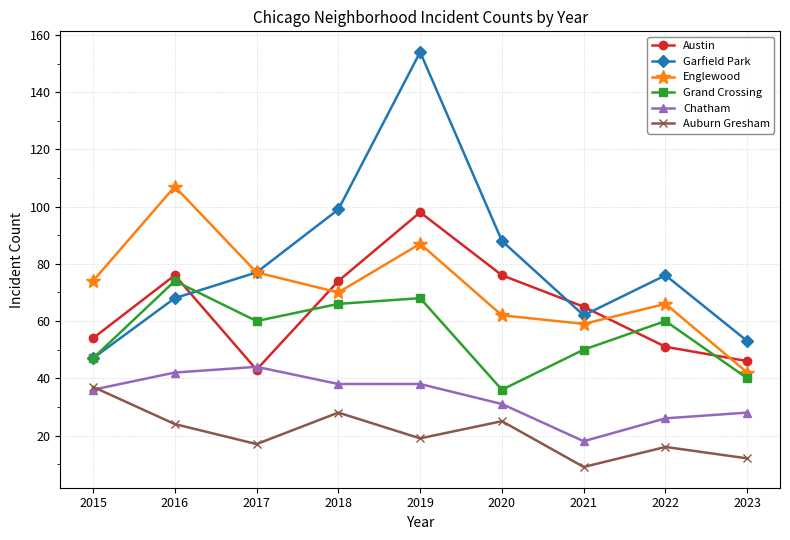

What is the maximum value for Chatham?

44